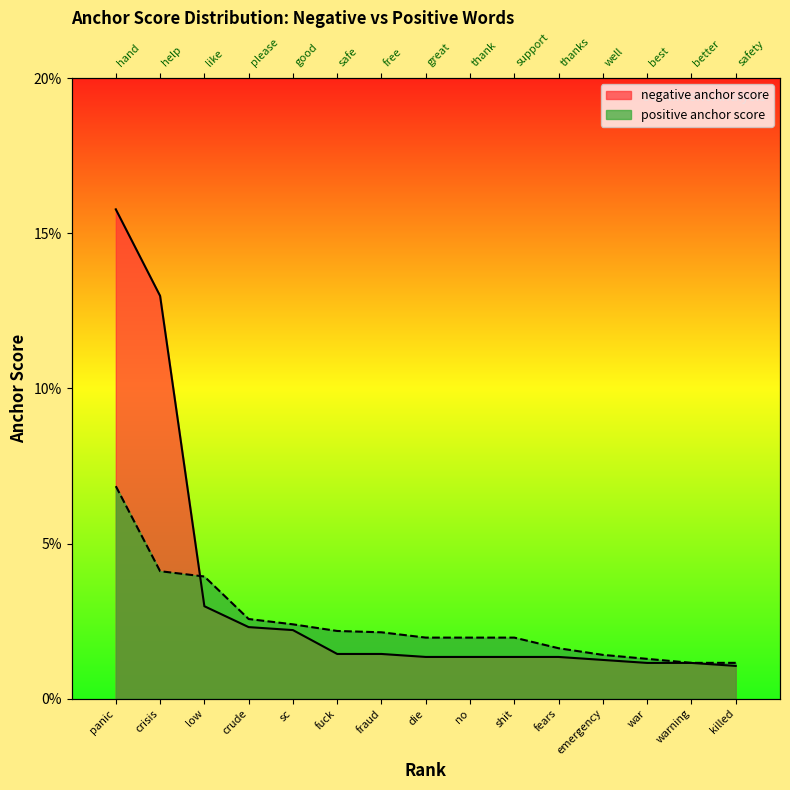

What is the sum of all positive anchor score values?

0.4